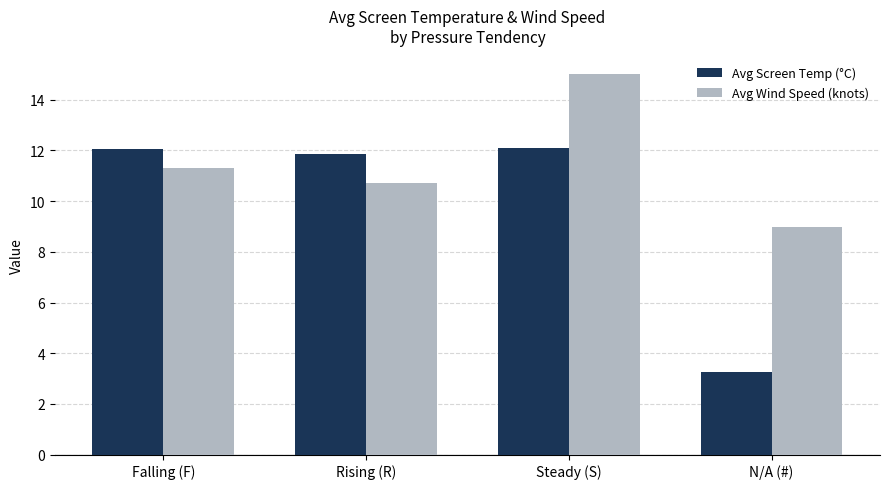

What is the label of the 1st bar from the left?

Falling (F)